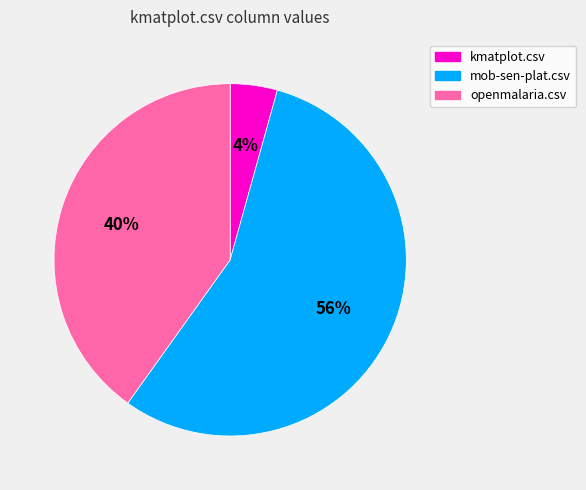

Do mob-sen-plat.csv and kmatplot.csv together represent more than half of the pie?

Yes